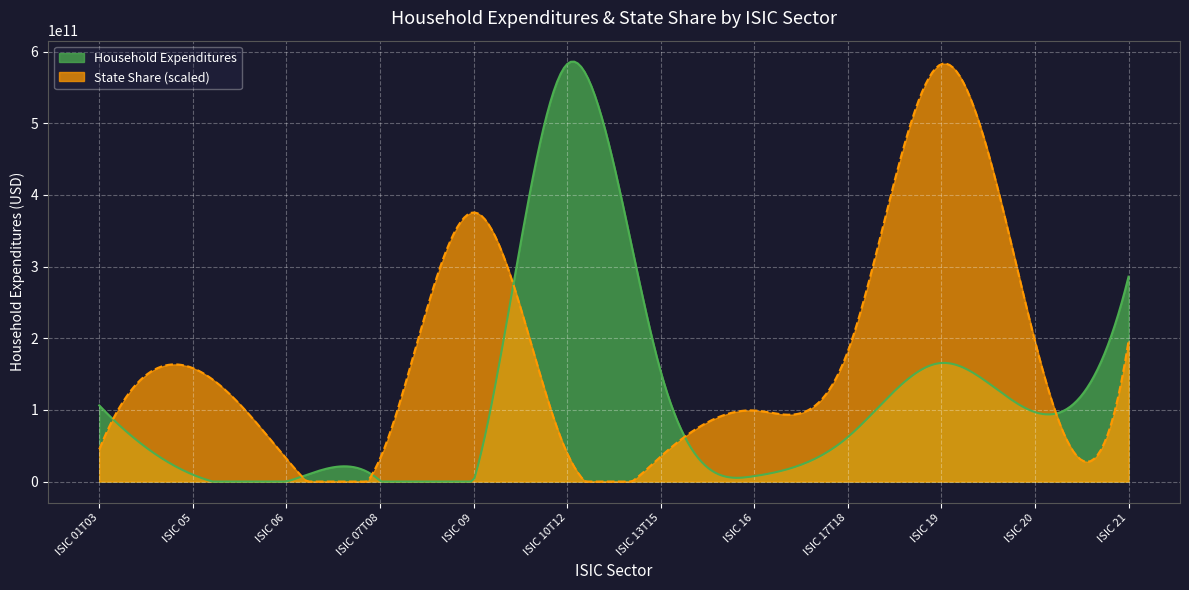

Rank the series by their average value, from highest to lowest.

State Share (scaled), Household Expenditures